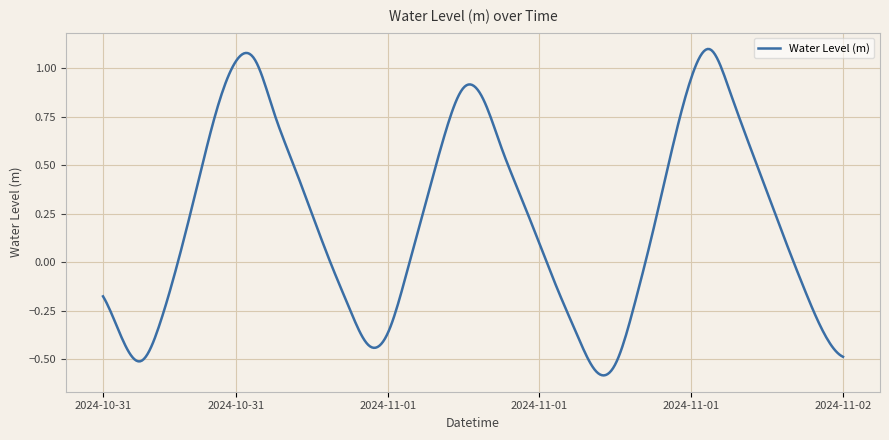

What is the difference between the maximum and minimum values?

1.7